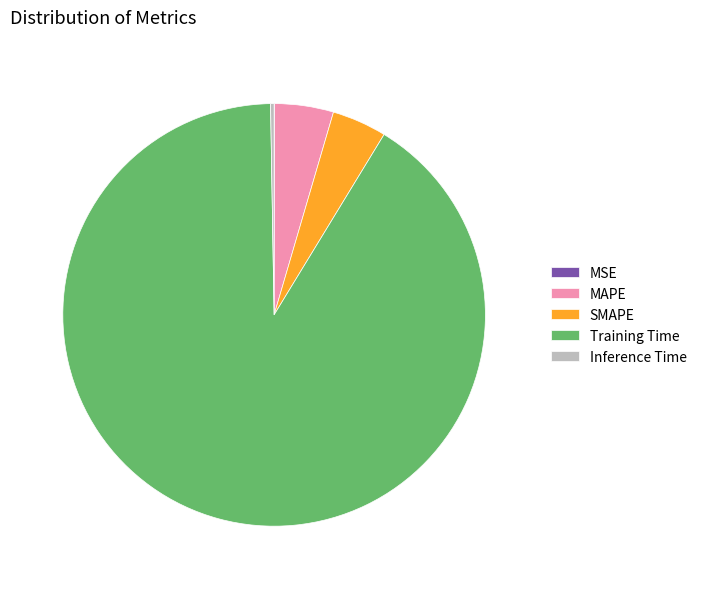

The MAPE slice represents 5% of the pie. True or false?

True